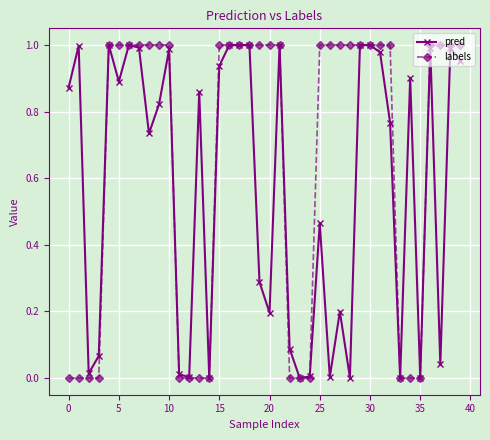

Which series has the widest spread of values?

labels